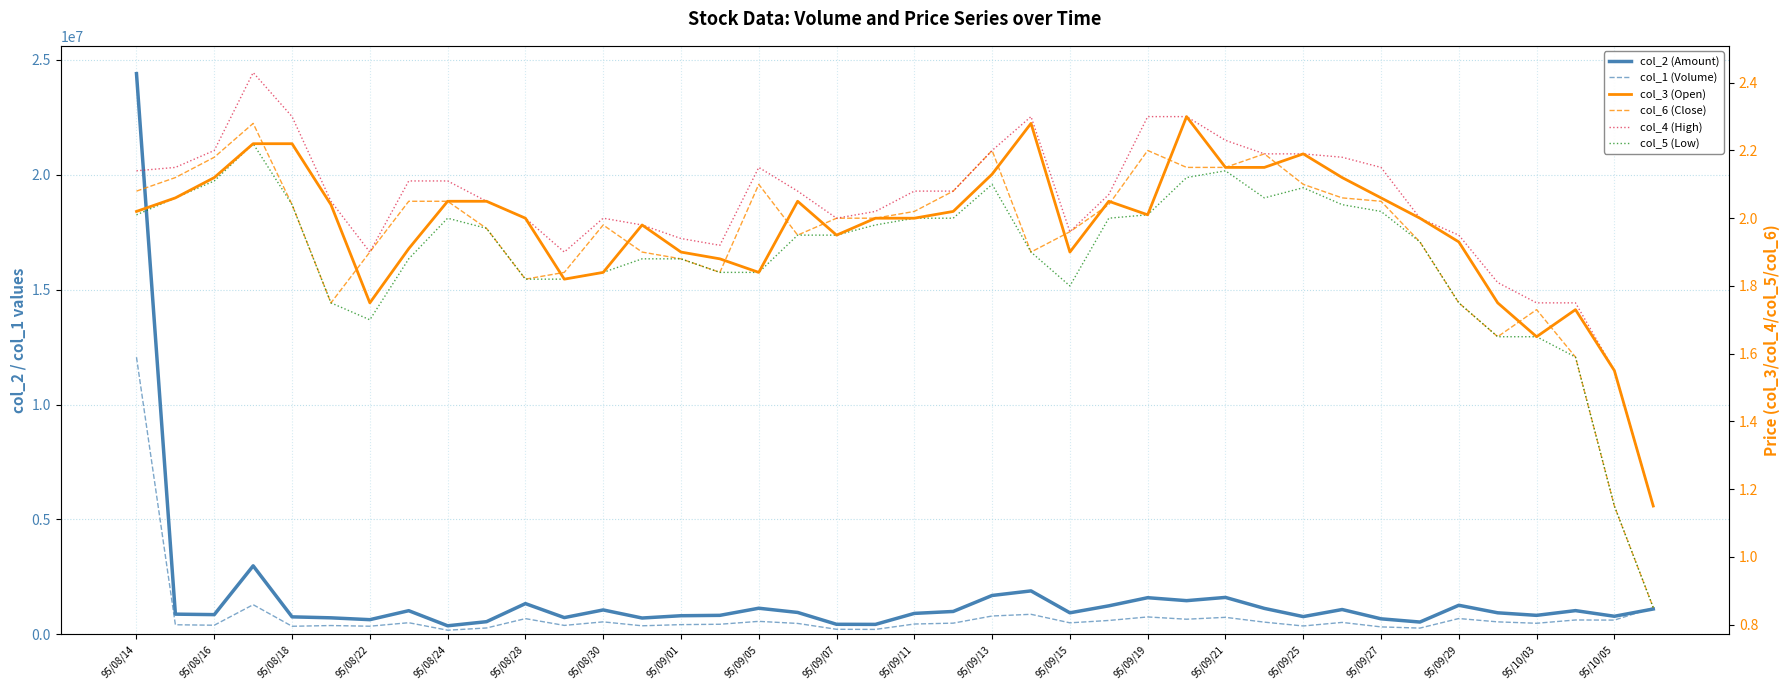

True or false: col_6 (Close) and col_1 (Volume) intersect in this chart.

False